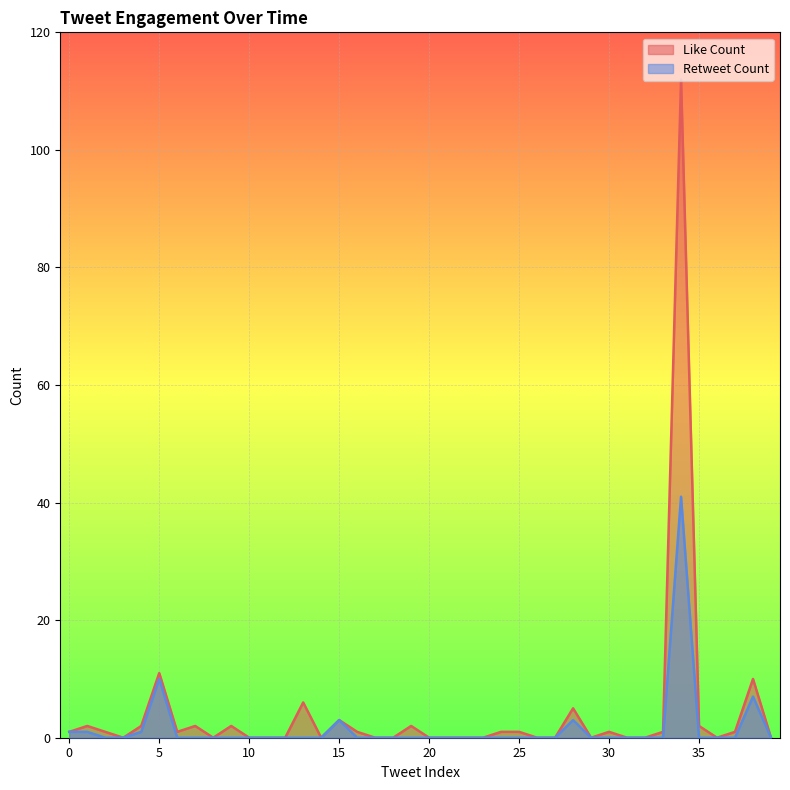

At which category is the sum across all series the highest?

34